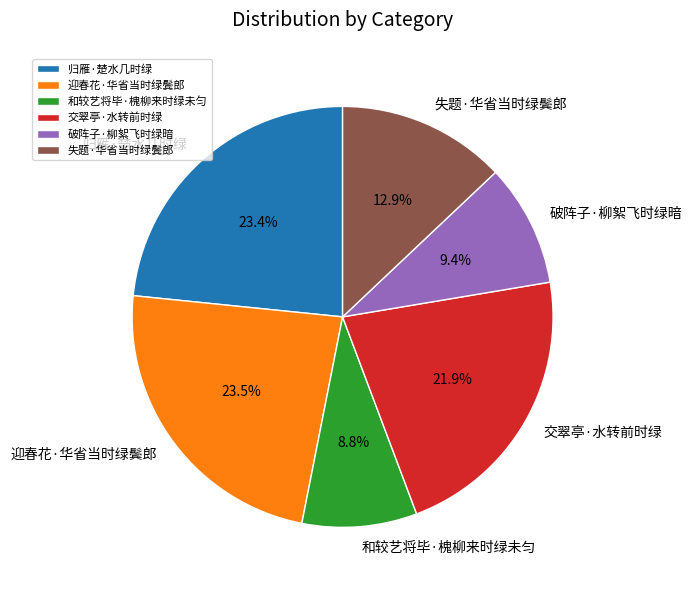

What portion of the pie excludes 迎春花·华省当时绿鬓郎?

76.5%